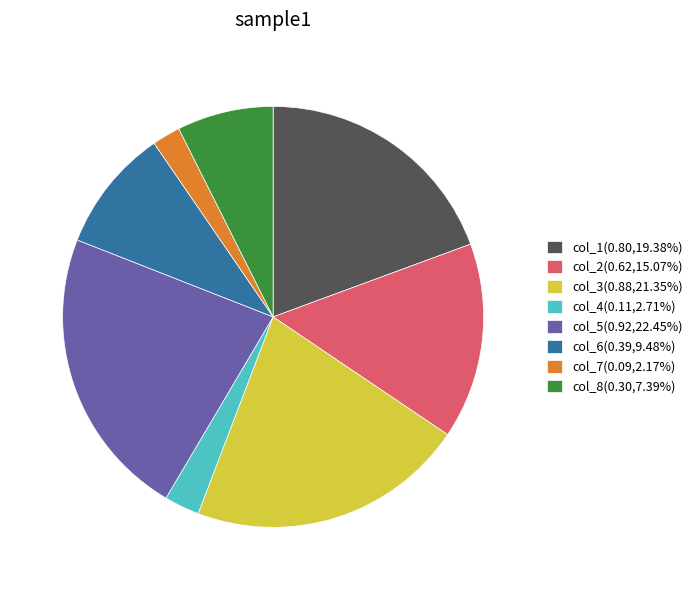

Does any single category account for the majority?

No